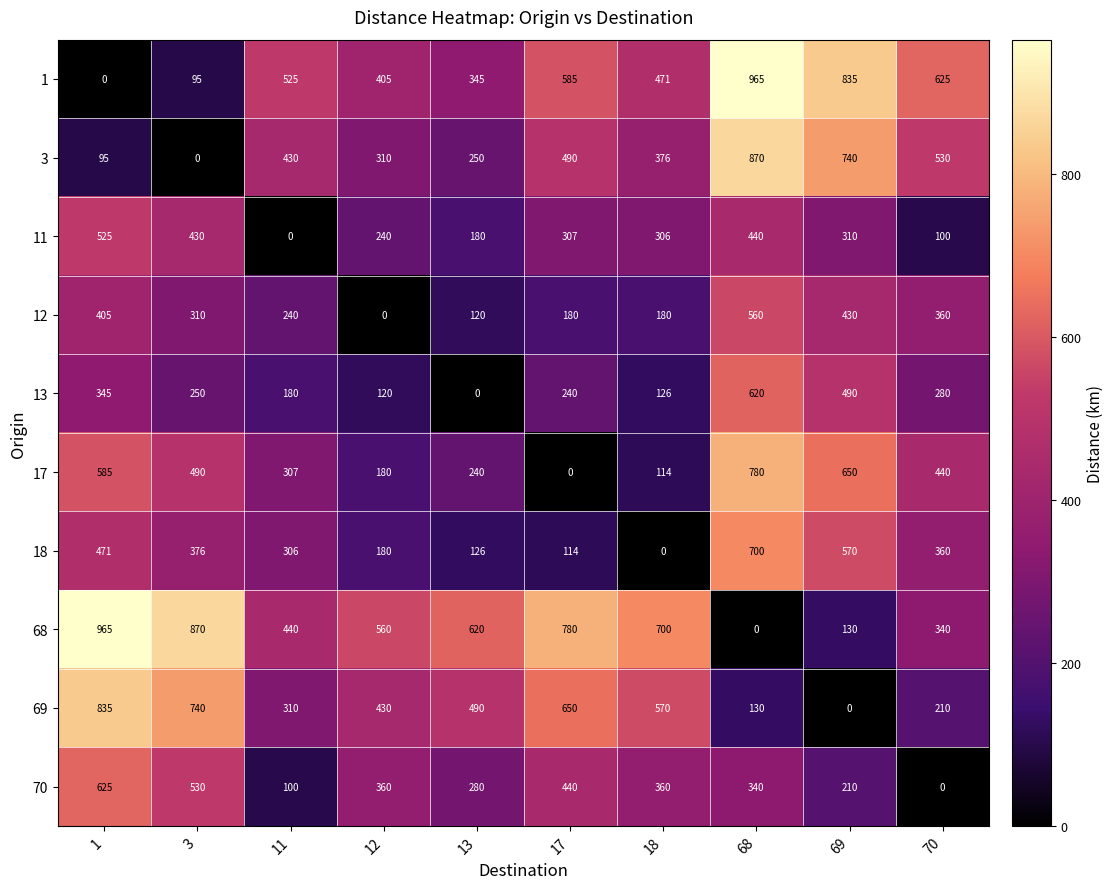

What is the highest value of the 68 series?

965